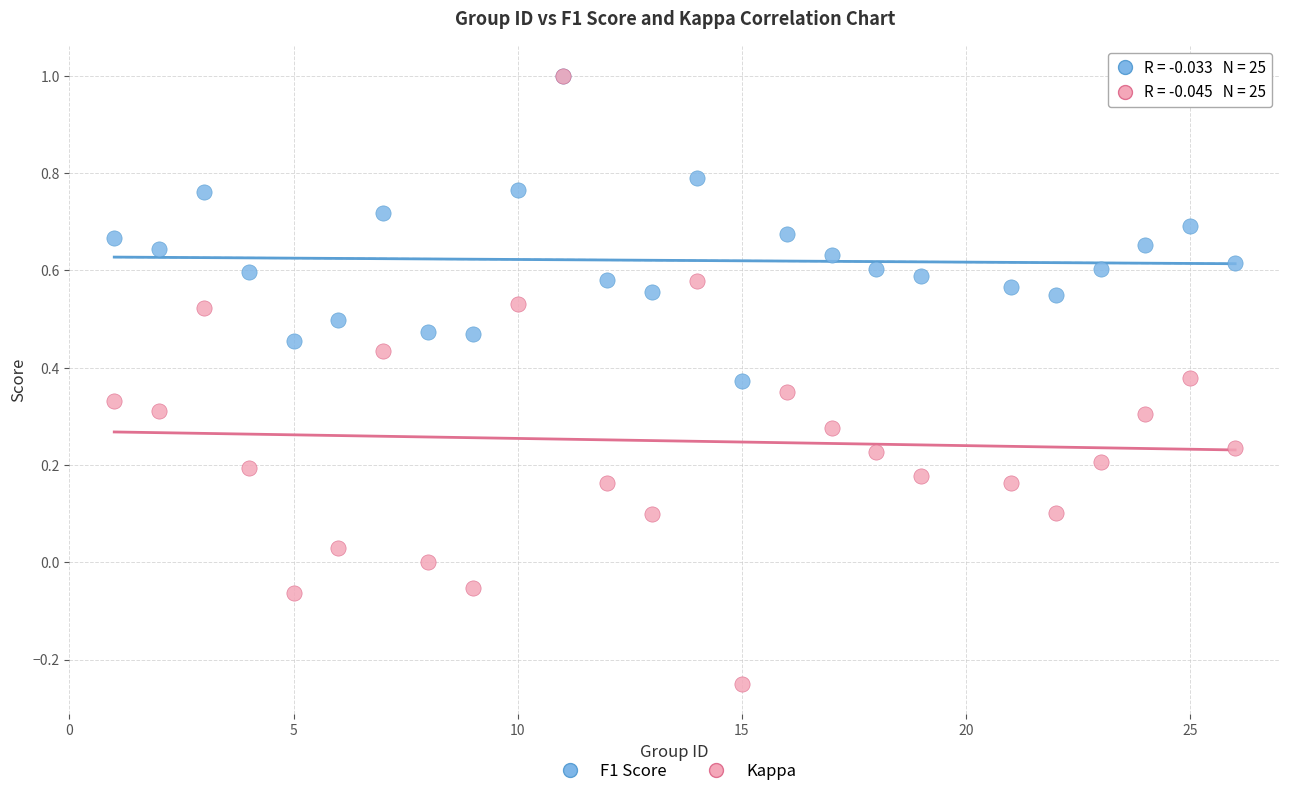

Which series contains the lowest Y value?

Kappa